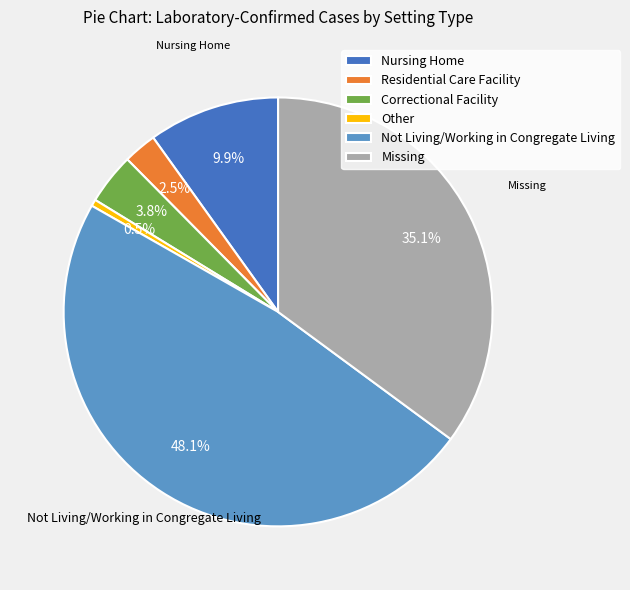

Is Residential Care Facility the majority of the pie?

No